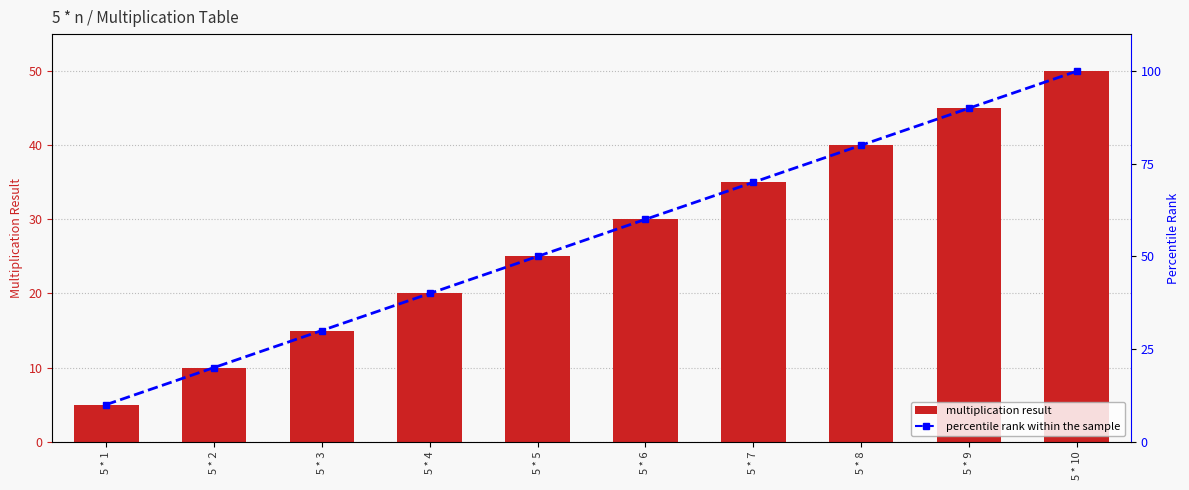

True or false: percentile rank has a value of 80 at 5 * 8.

True